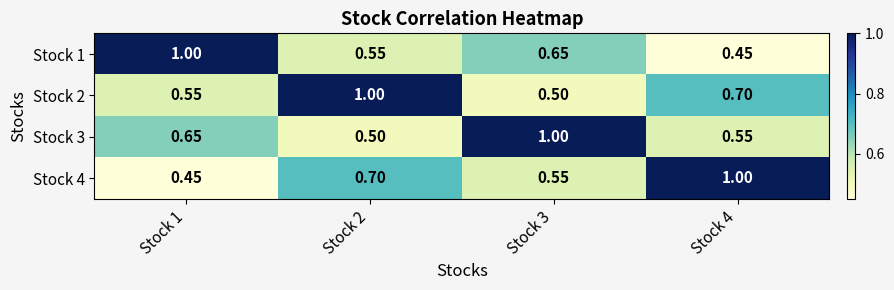

Which series has the largest total across all categories?

Stock 2